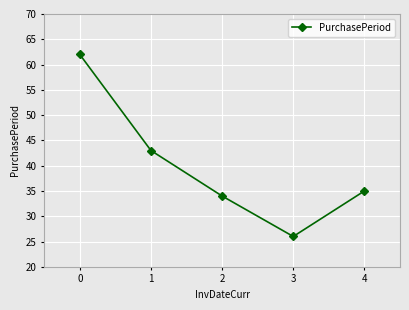

Where is the data nearest to the value 44?

1